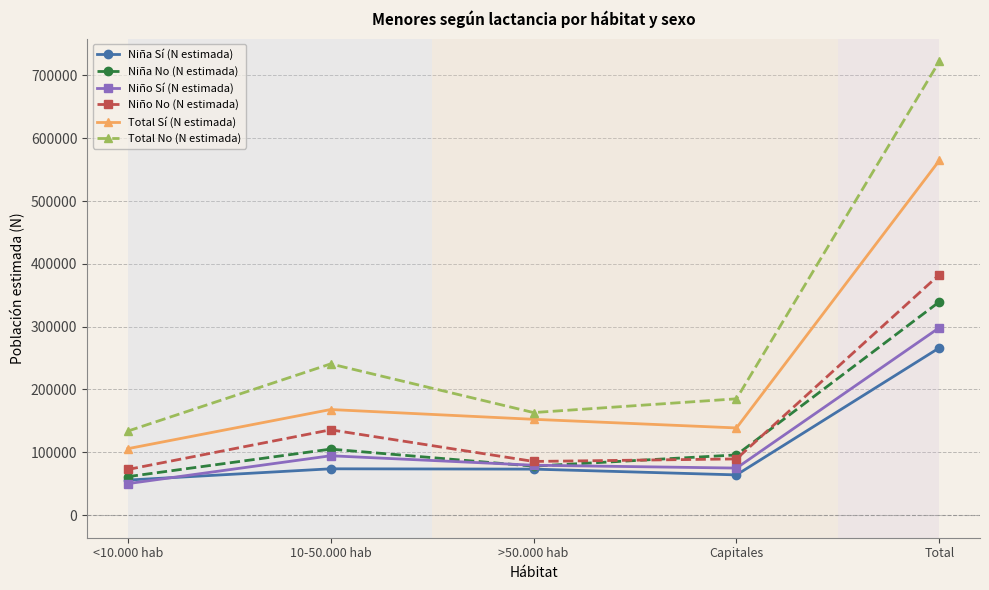

True or false: Niña Sí (N estimada) and Niño No (N estimada) intersect in this chart.

False